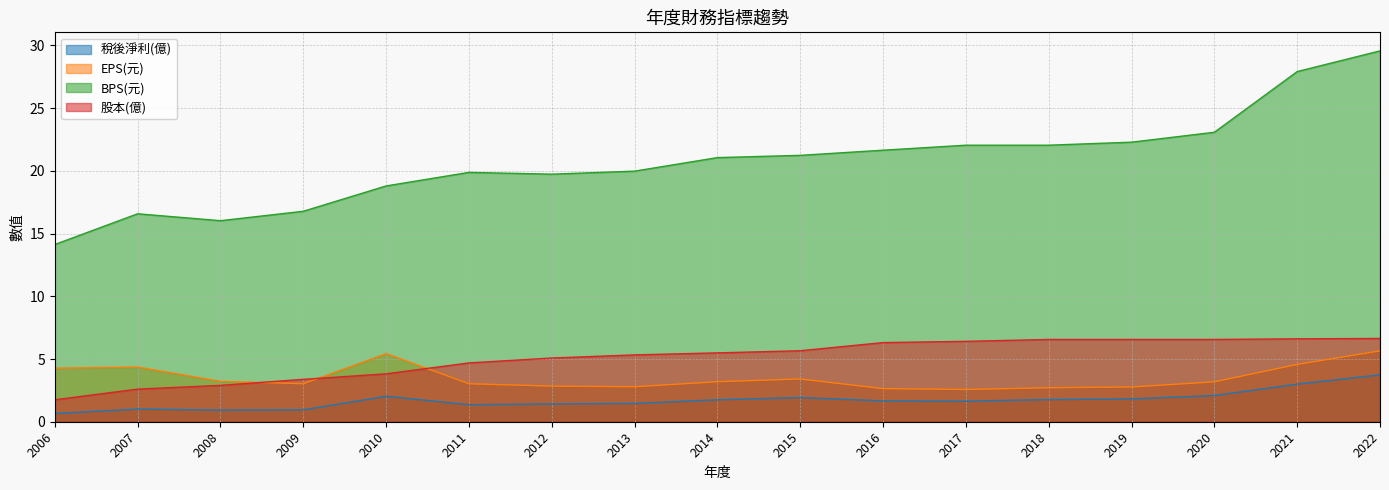

What is the difference between the second highest and minimum values in the EPS(元) series?

2.9